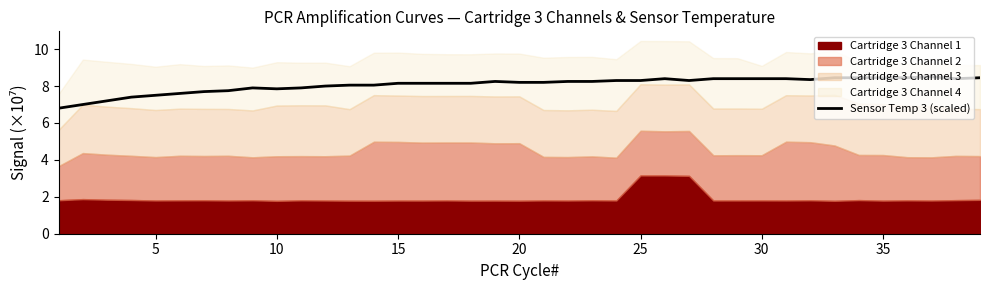

What is the sum of all values?

314.9